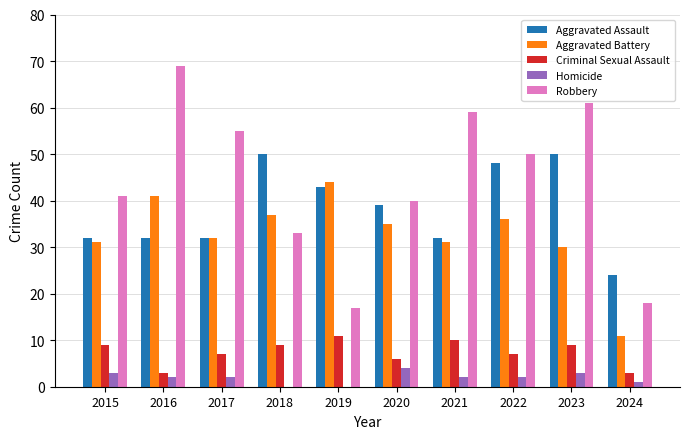

Are the bars grouped side by side (vs. stacked)?

Yes